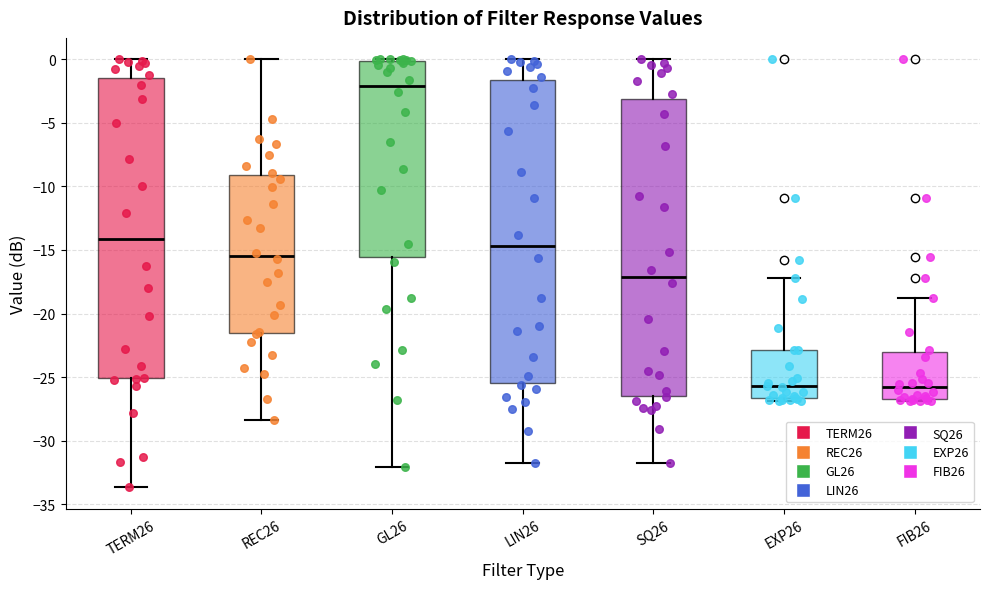

Where is the upper edge of the box for EXP26 on the y-axis? The values are not printed on the chart, so give them approximately, as read against the axis.

-23.0